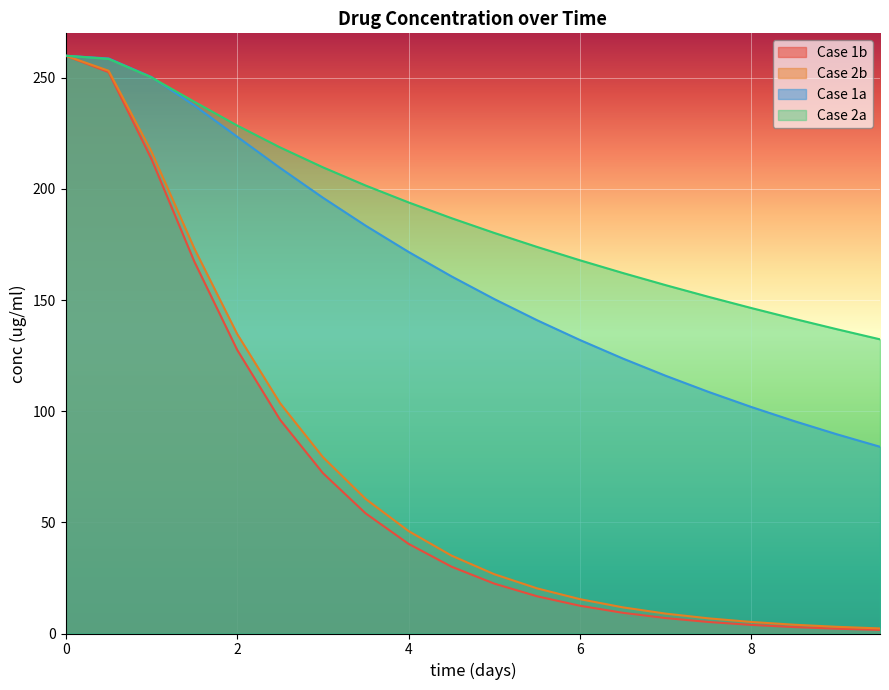

How many intersections are there between Case 1a and Case 1b?

1